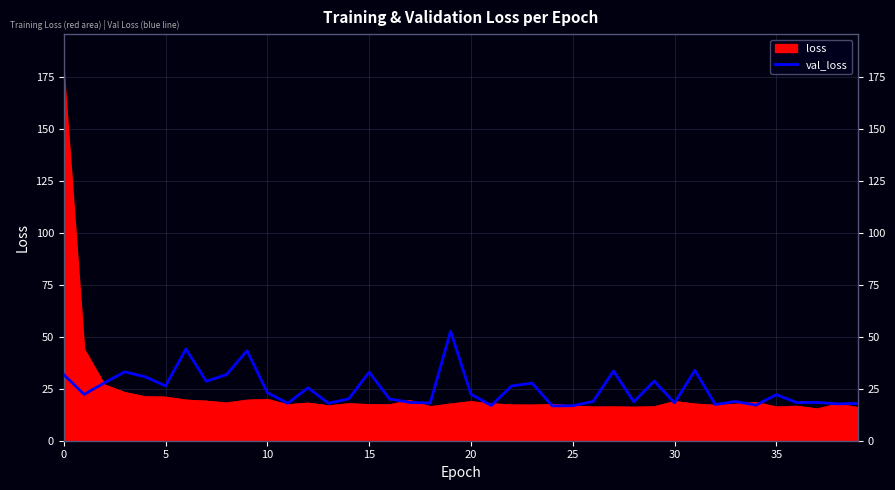

What is the maximum value shown in the chart?

177.8